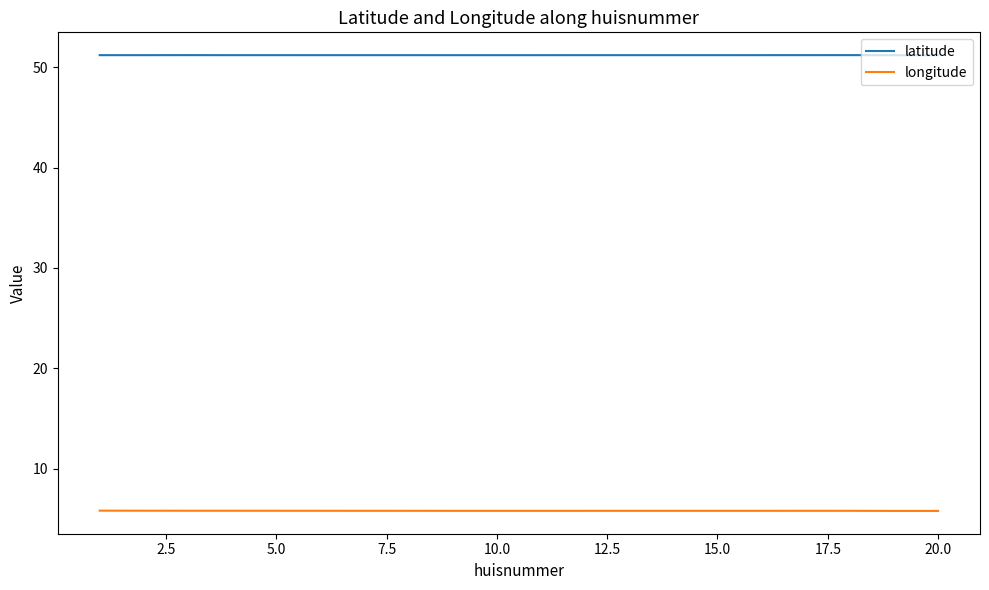

How many latitude values are between 51 and 52?

20